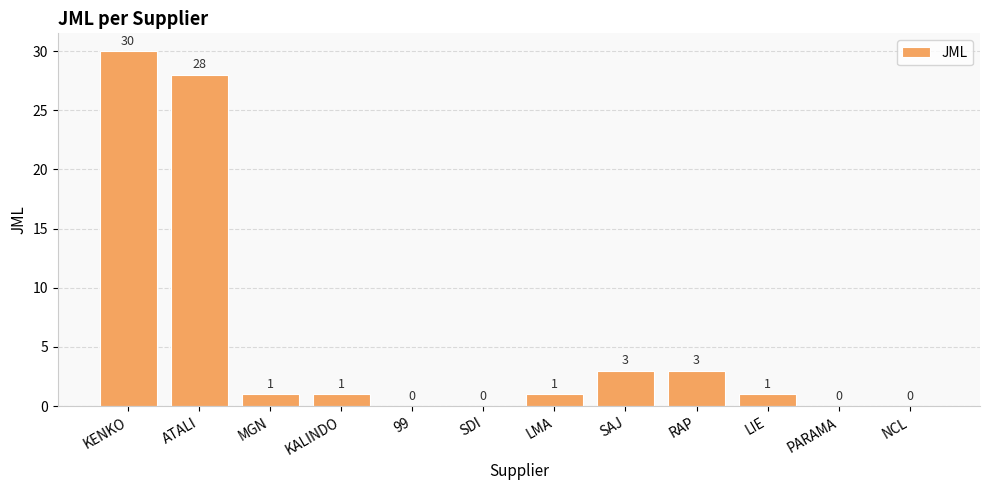

Count the number of categories in the chart.

12